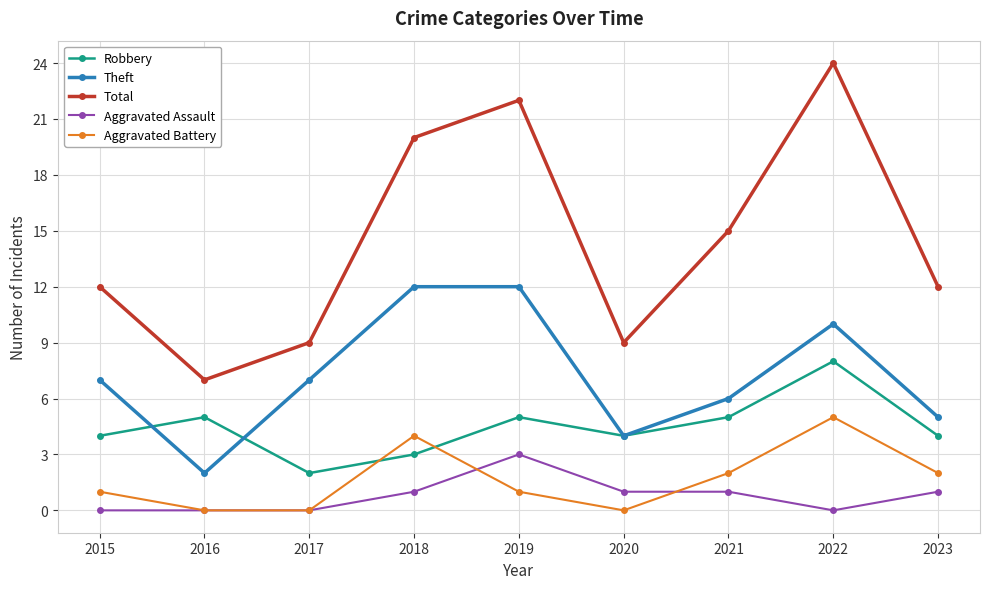

How many times do Aggravated Battery and Robbery cross each other?

2